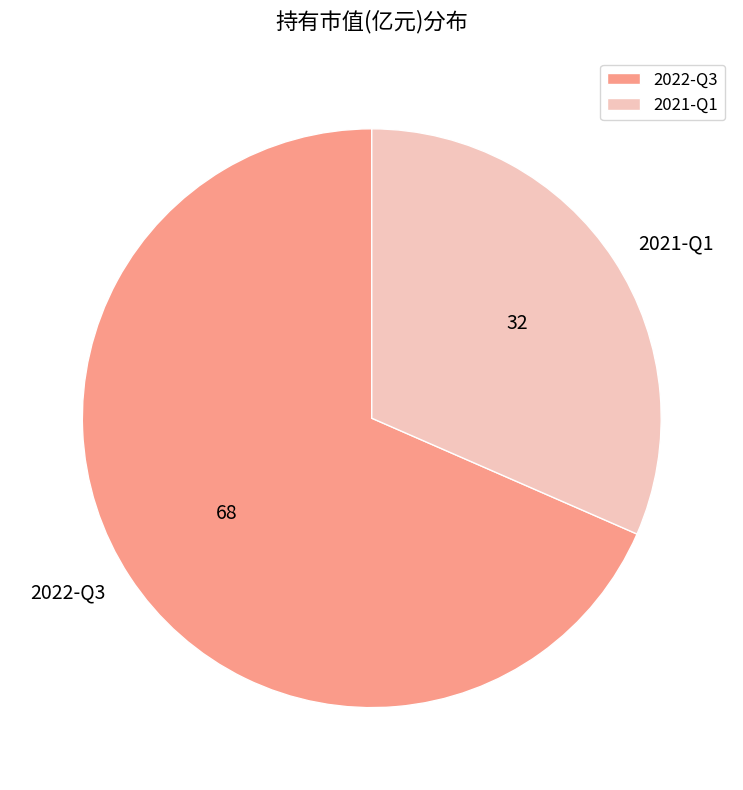

Between 2021-Q1 and 2022-Q3, which is larger?

2022-Q3